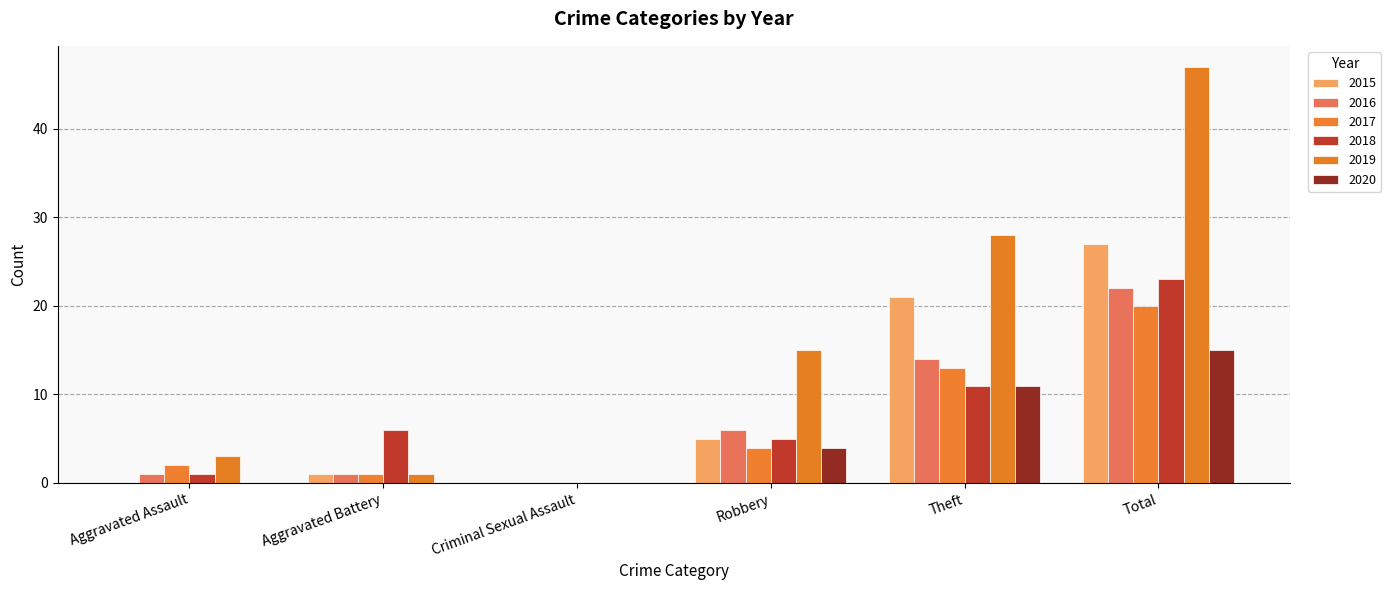

What is the total value across all series at Robbery?

39